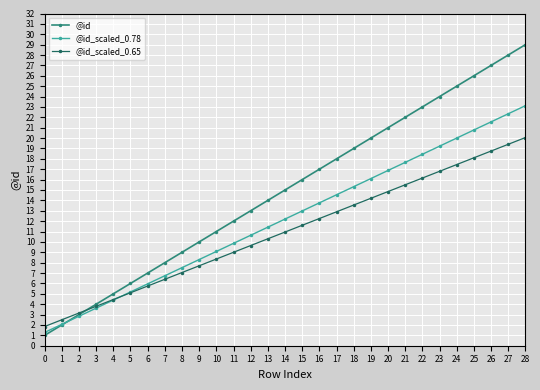

What is the spread (max minus min) of values at 7?

1.6